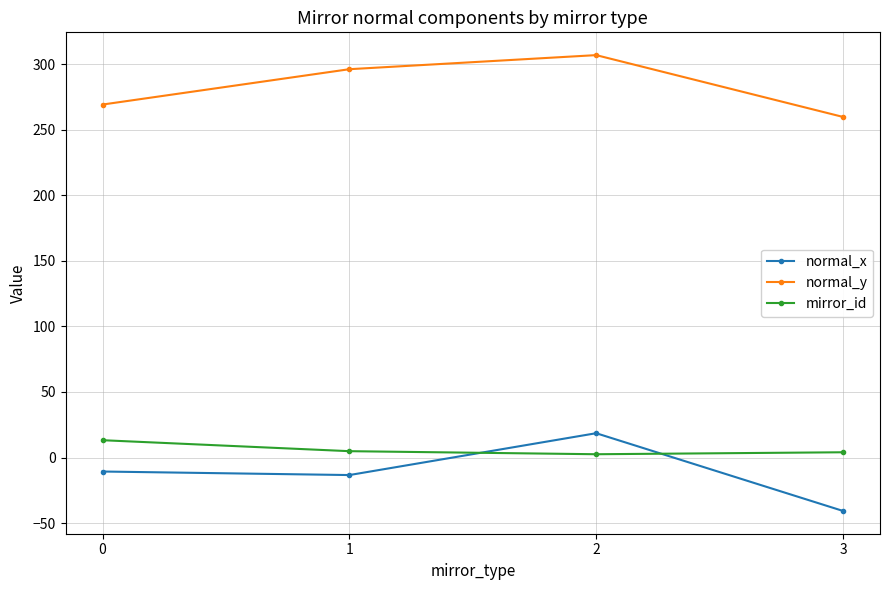

What is the minimum value shown in the chart?

-40.8